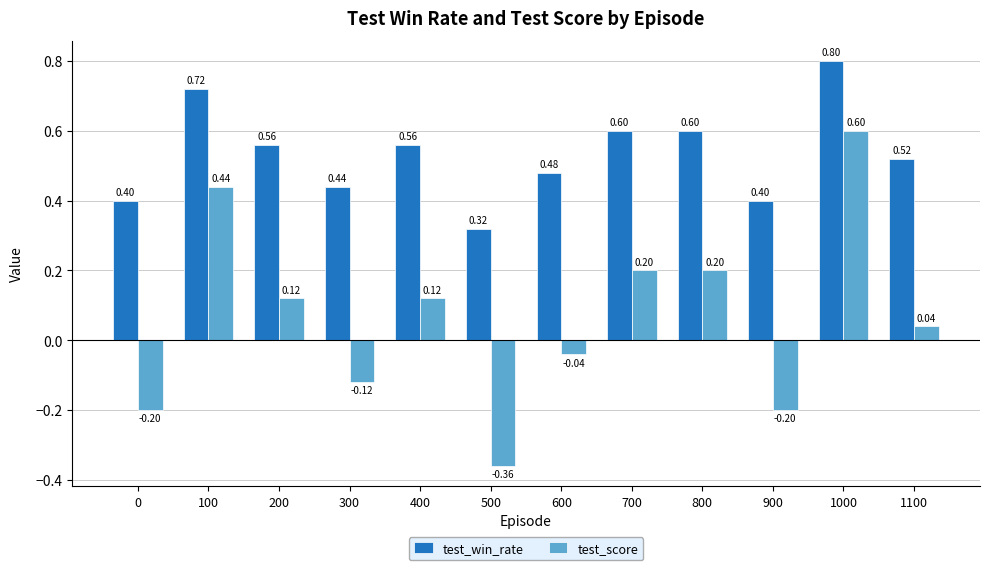

How many data points in test_score are less than 0?

5